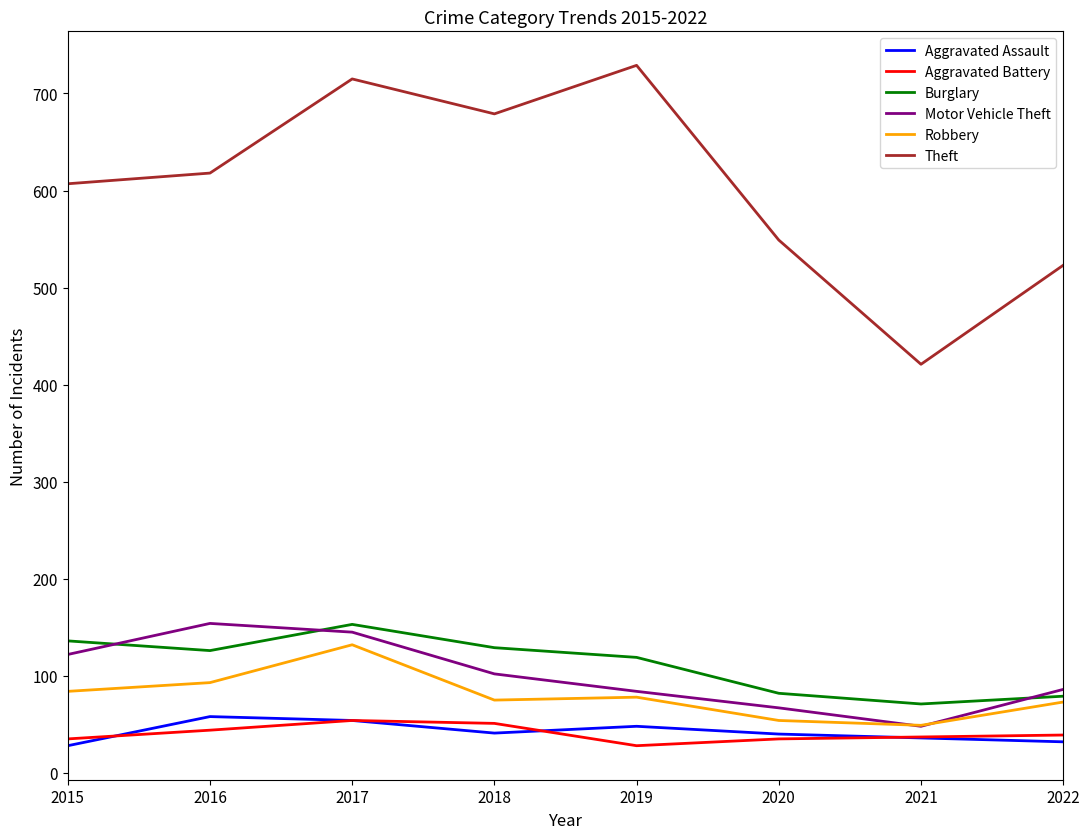

Which series has the largest total across all categories?

Theft